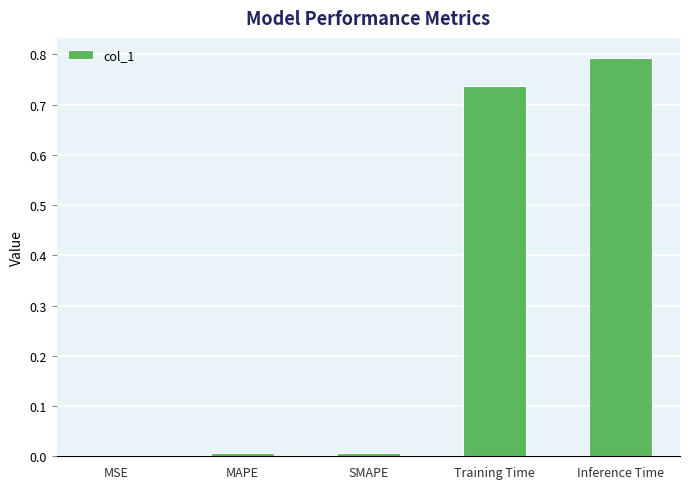

What is the sum of all values?

1.5